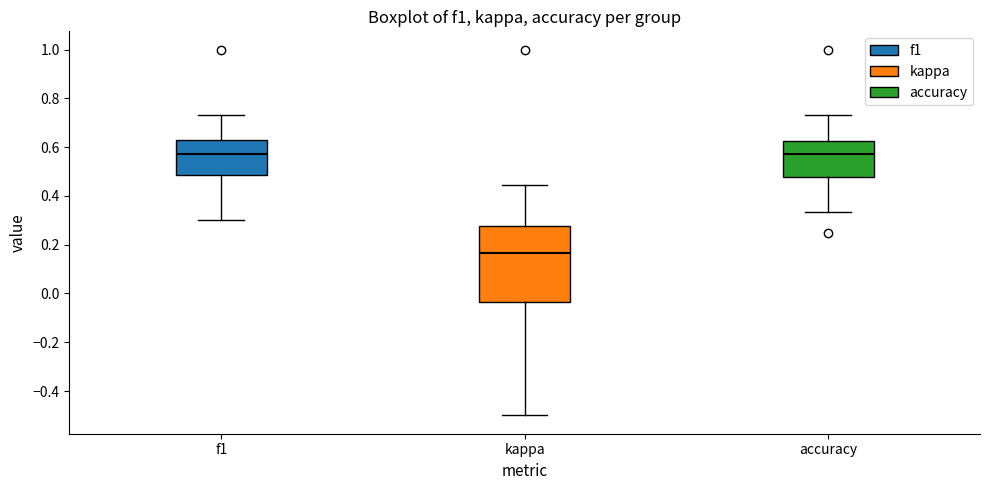

Comparing the boxes themselves (not the whiskers), which one is the tallest?

kappa